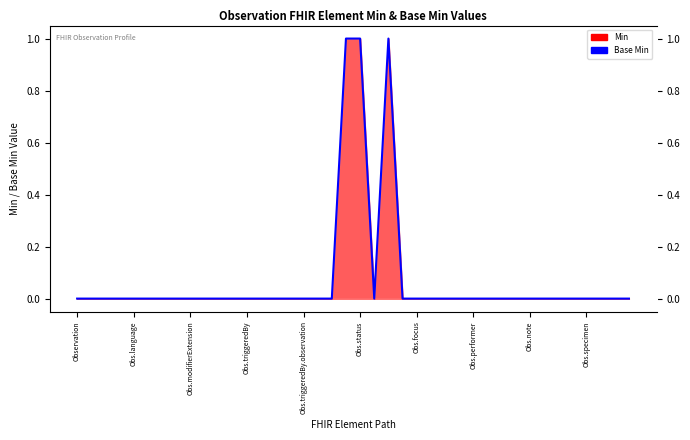

How many lines are shown in the chart?

1